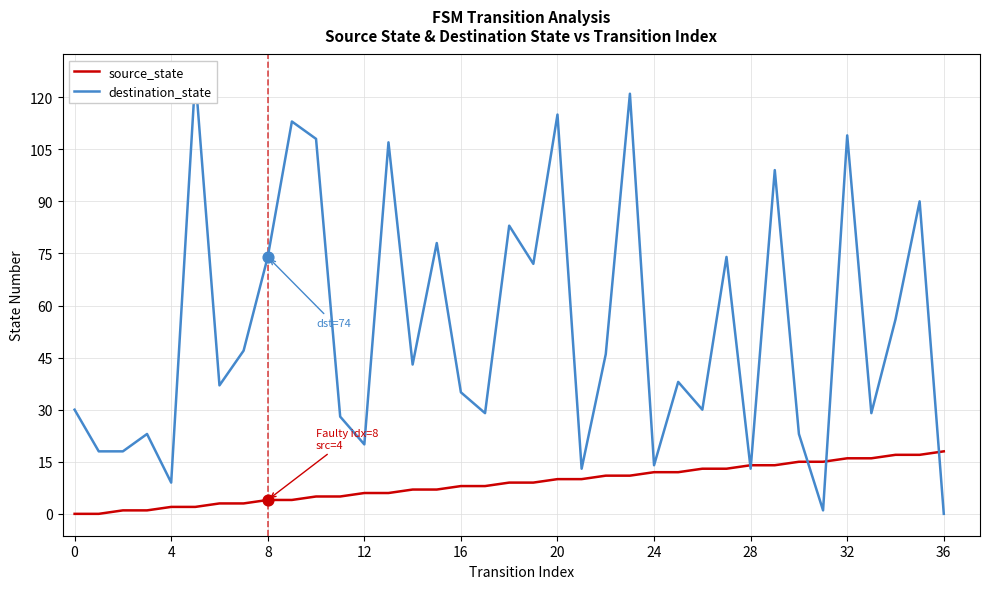

At which category is the sum across all series the highest?

23